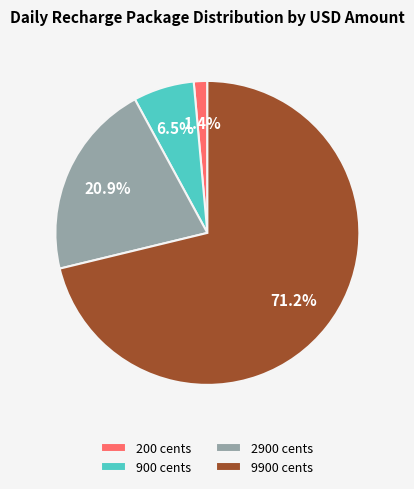

To the nearest percent, what is the combined percentage of 200 and 2900?

22%